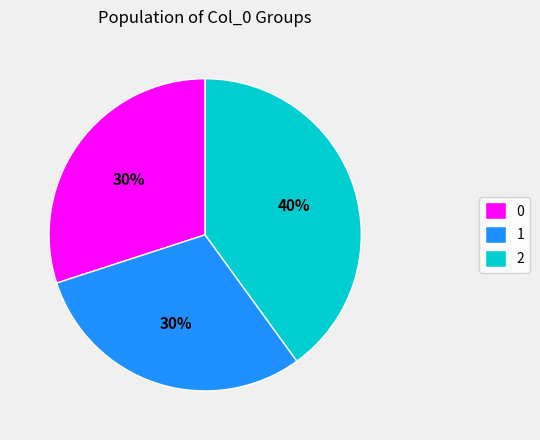

What percentage is the 2 slice, to the nearest percent?

40%